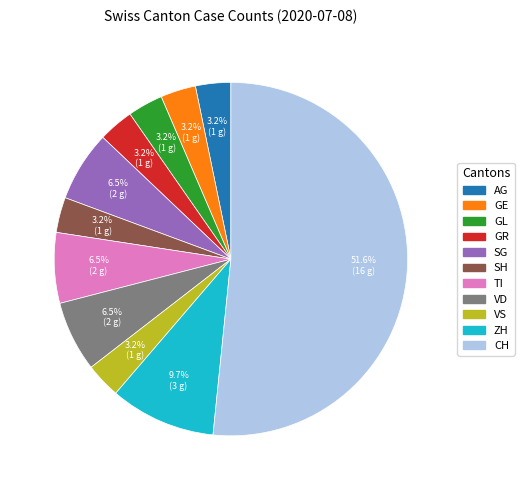

Does CH account for over 50% of the chart?

Yes